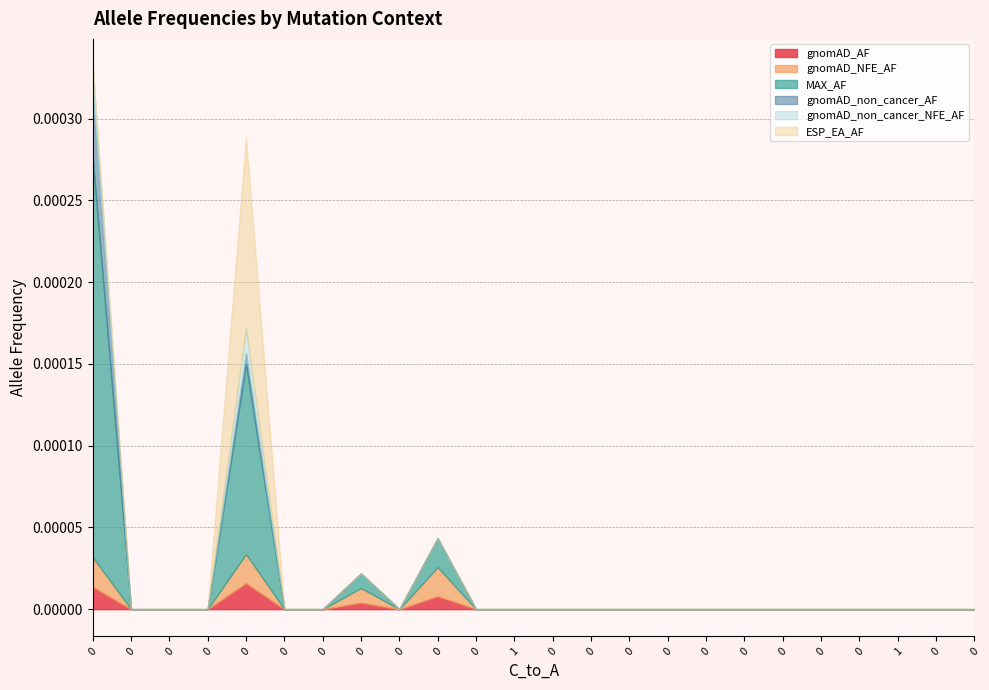

Is it true that ESP_EA_AF equals 0.0 at 0?

False